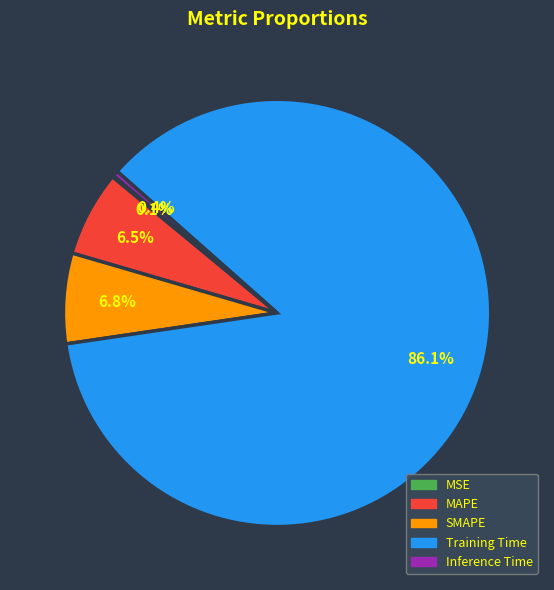

What is the largest slice in the pie chart?

Training Time